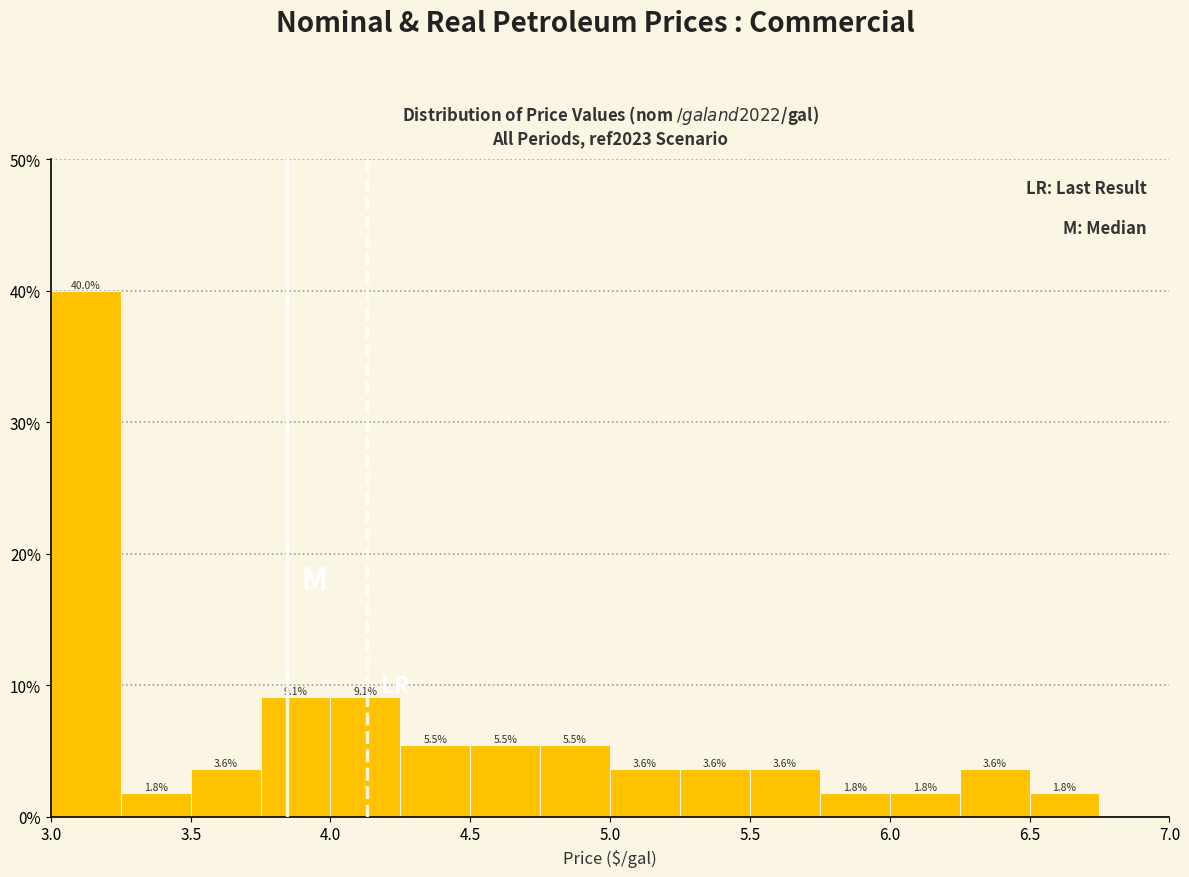

Which range on the x-axis has the tallest bar?

3.00 to 3.25